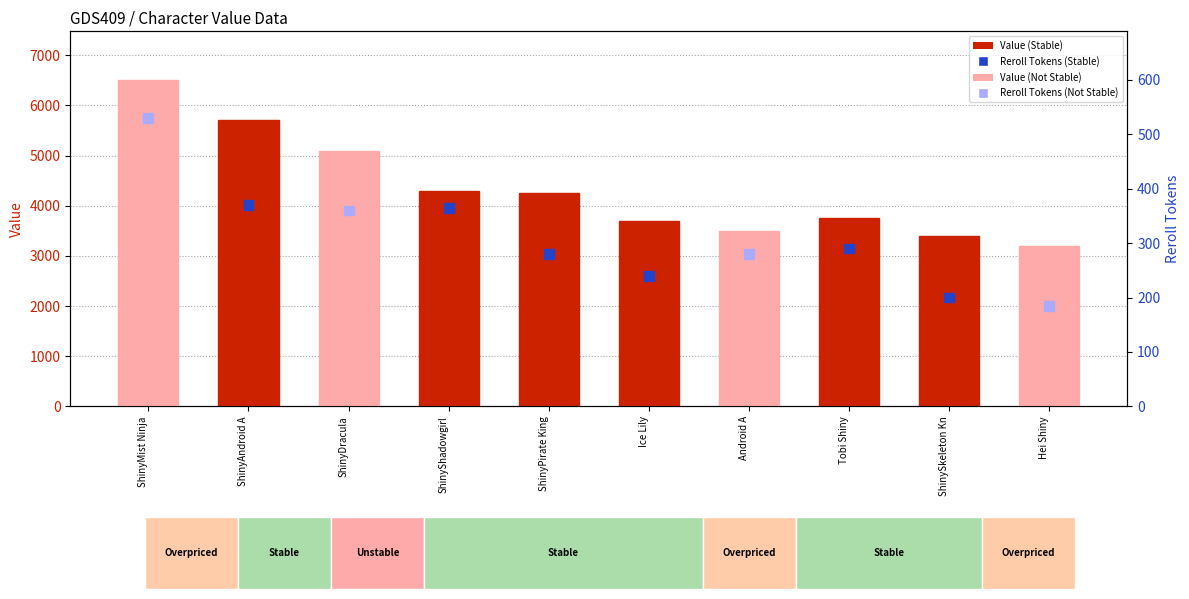

At which category is the sum across all series the highest?

ShinyMist Ninja